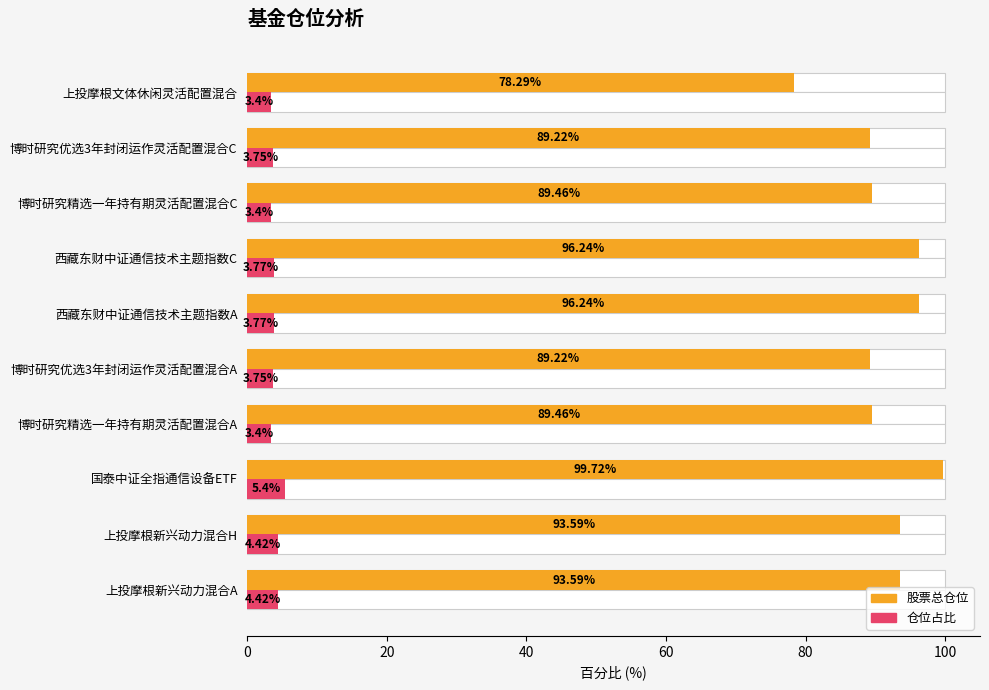

Reading left to right, what are all the values shown in this chart?

股票总仓位: 93.6	93.6	99.7	89.5	89.2	96.2	96.2	89.5	89.2	78.3
仓位占比: 4.4	4.4	5.4	3.4	3.8	3.8	3.8	3.4	3.8	3.4